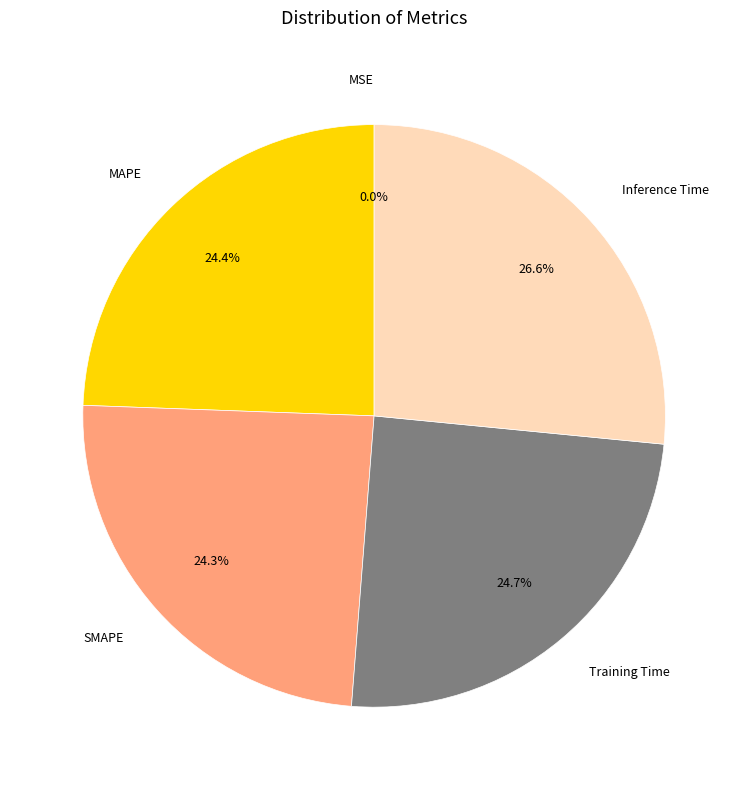

True or false: SMAPE accounts for 24% of the total.

True